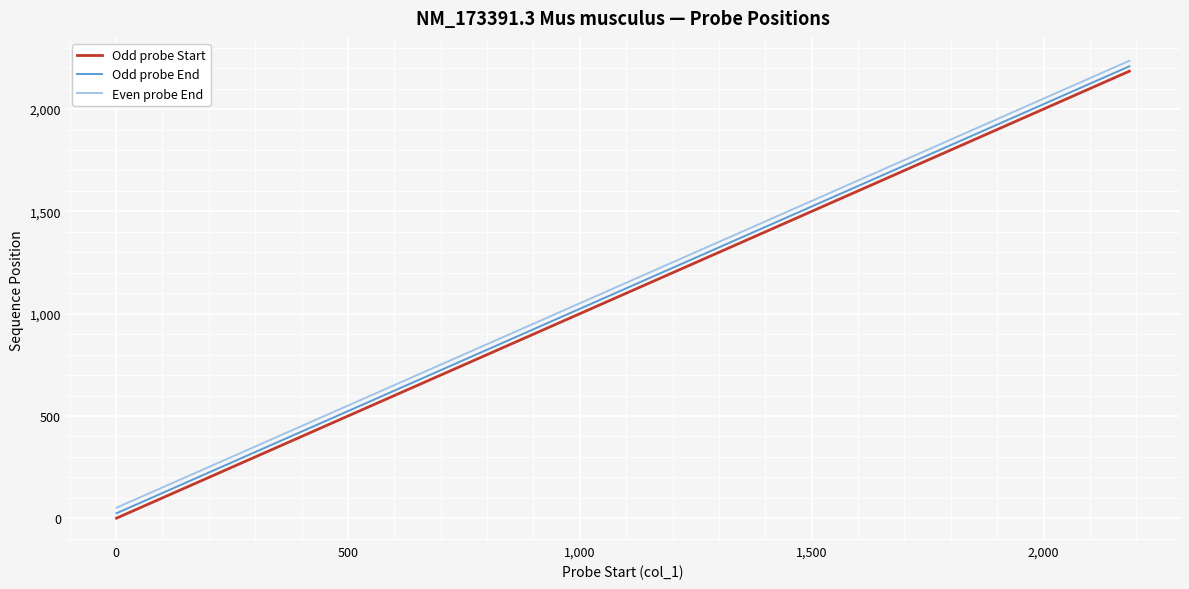

How many categories are shown in the chart?

20